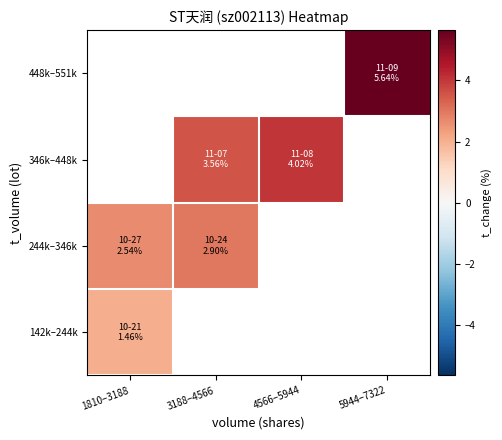

How many distinct data groups are displayed?

4